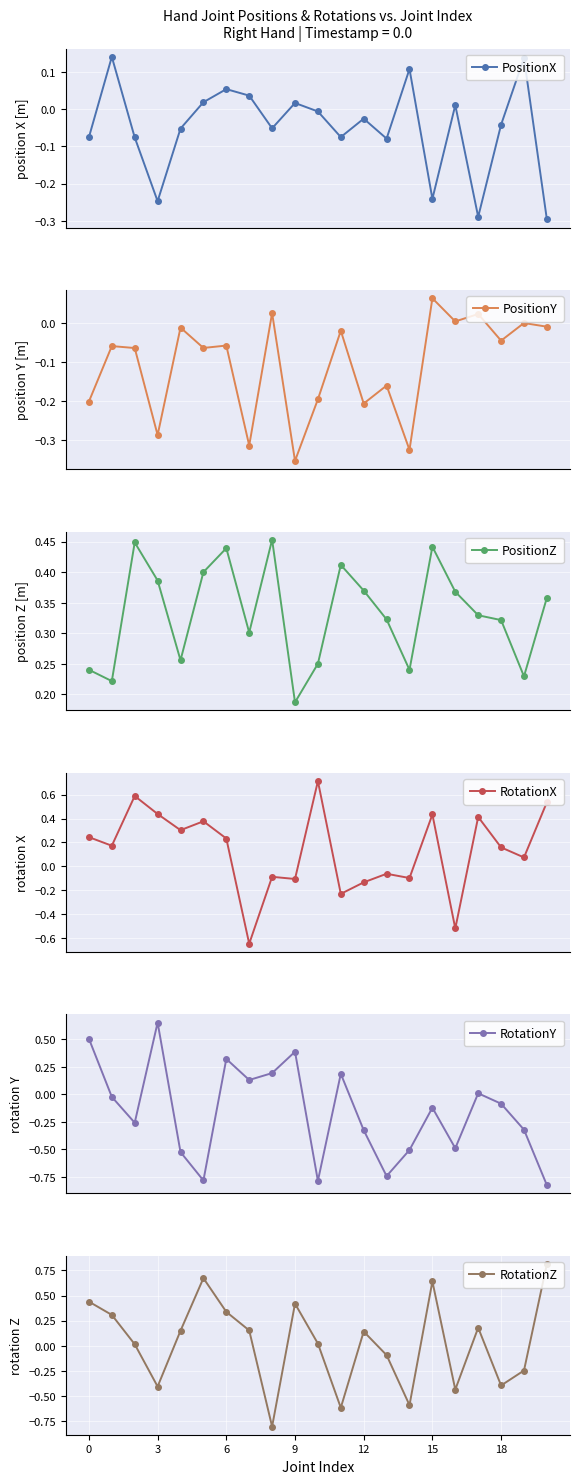

Rank the series by their maximum value, from highest to lowest.

RotationZ, RotationX, RotationY, PositionZ, PositionX, PositionY